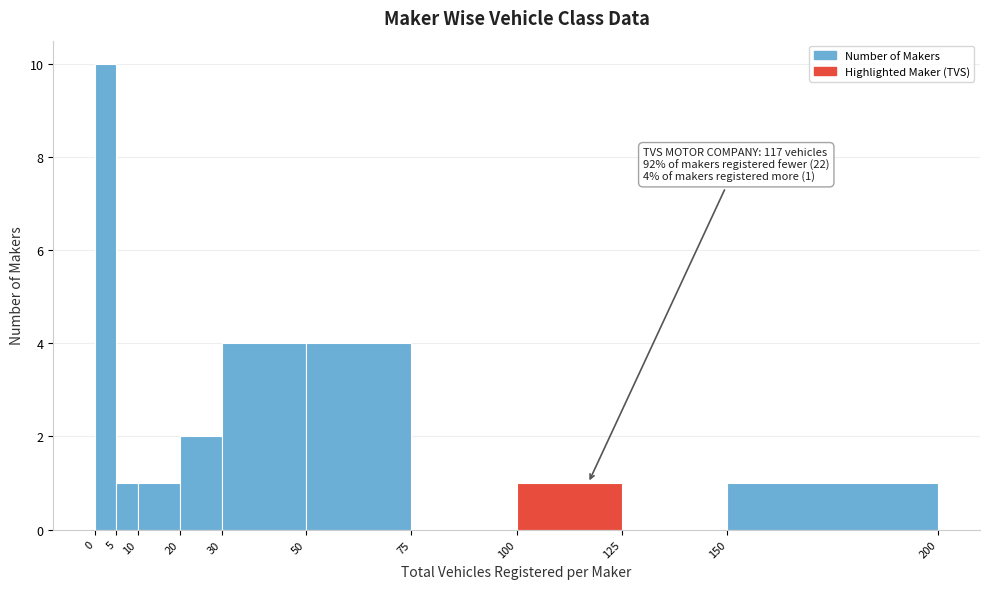

Which range on the x-axis has the tallest bar?

0 to 5